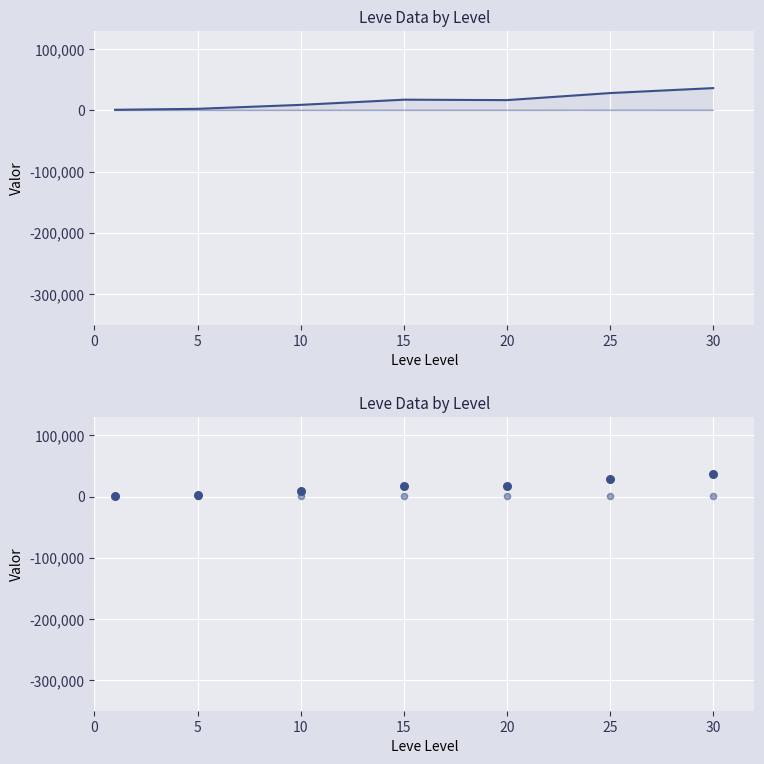

Which series contains the lowest Y value?

Leve Gil